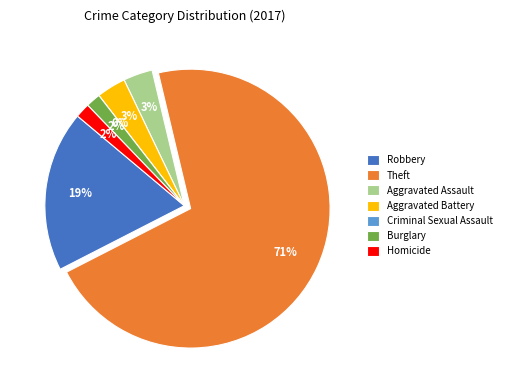

Rank the categories by value from highest to lowest.

Theft, Robbery, Aggravated Assault, Aggravated Battery, Burglary, Homicide, Criminal Sexual Assault